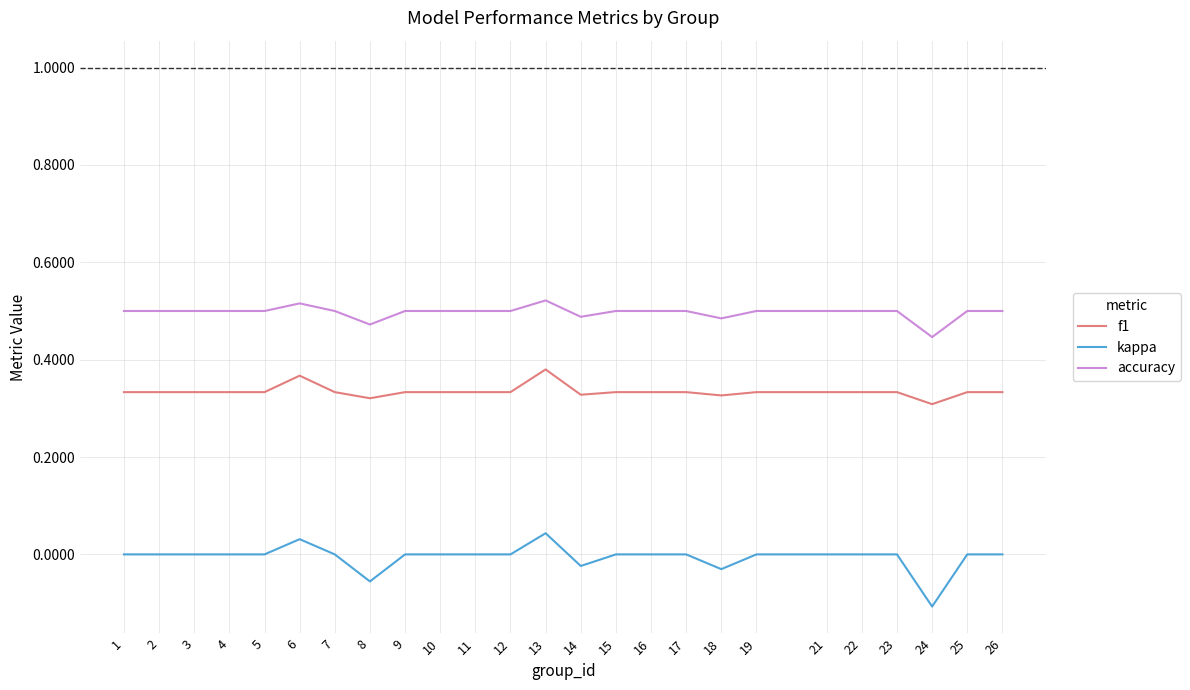

True or false: kappa and accuracy cross at least once.

False